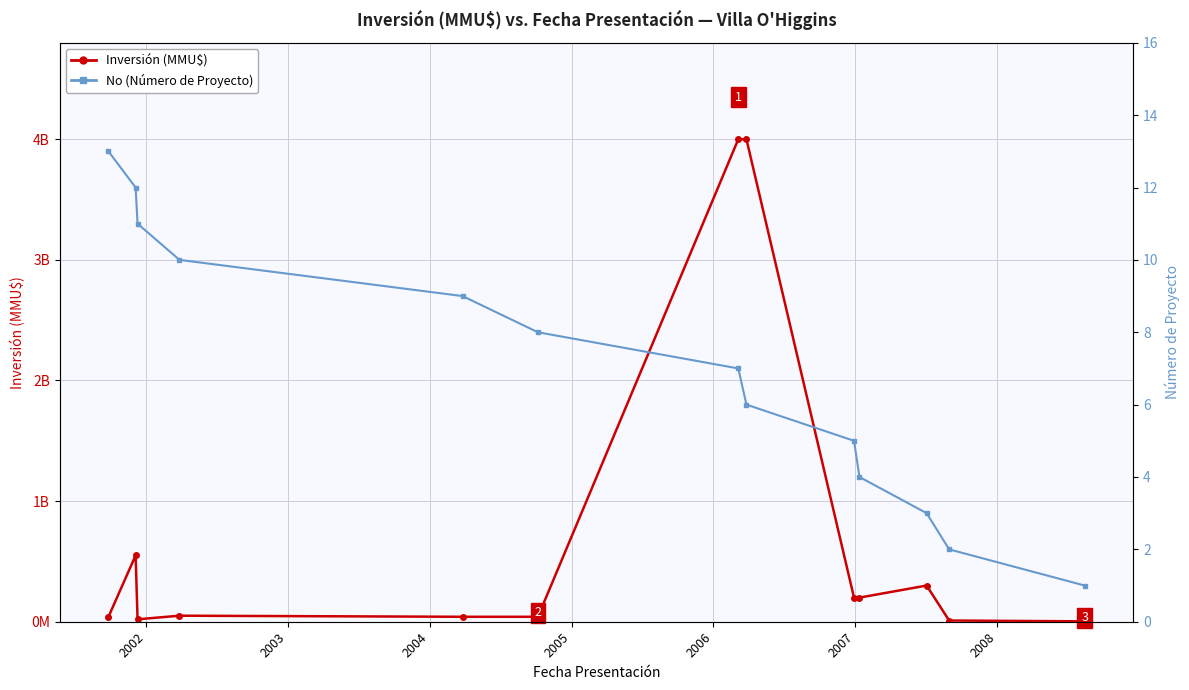

Reading left to right, transcribe all the data shown in this chart.

Inversión (MMU$): 40.0	550.0	20.0	50.0	41.0	41.0	4000.0	4000.0	200.0	200.0	300.0	10.0	3.2
No (Número de Proyecto): 13.0	12.0	11.0	10.0	9.0	8.0	7.0	6.0	5.0	4.0	3.0	2.0	1.0